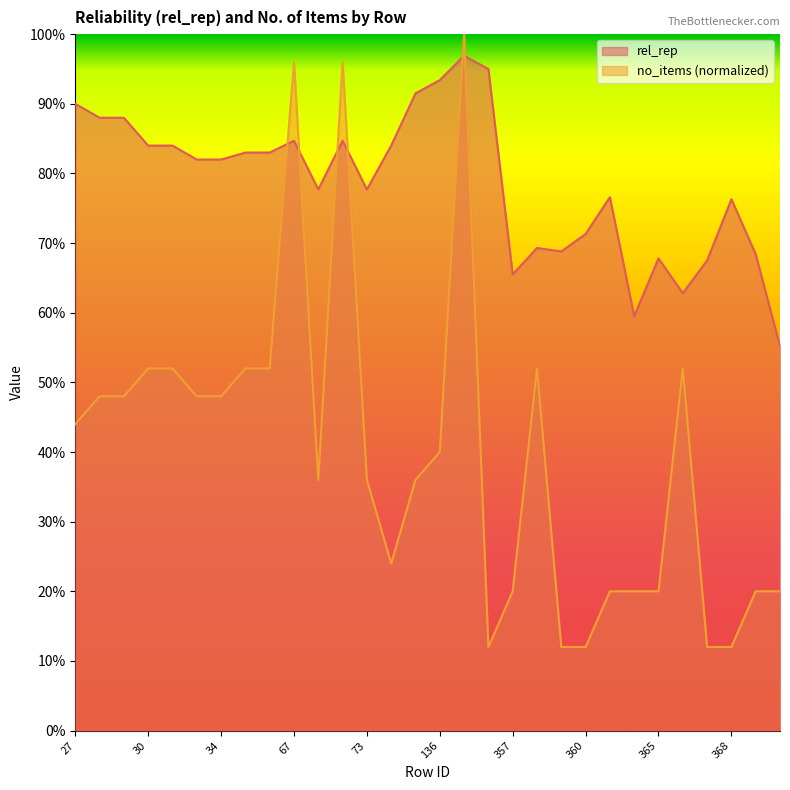

At which category is the sum across all series the highest?

137